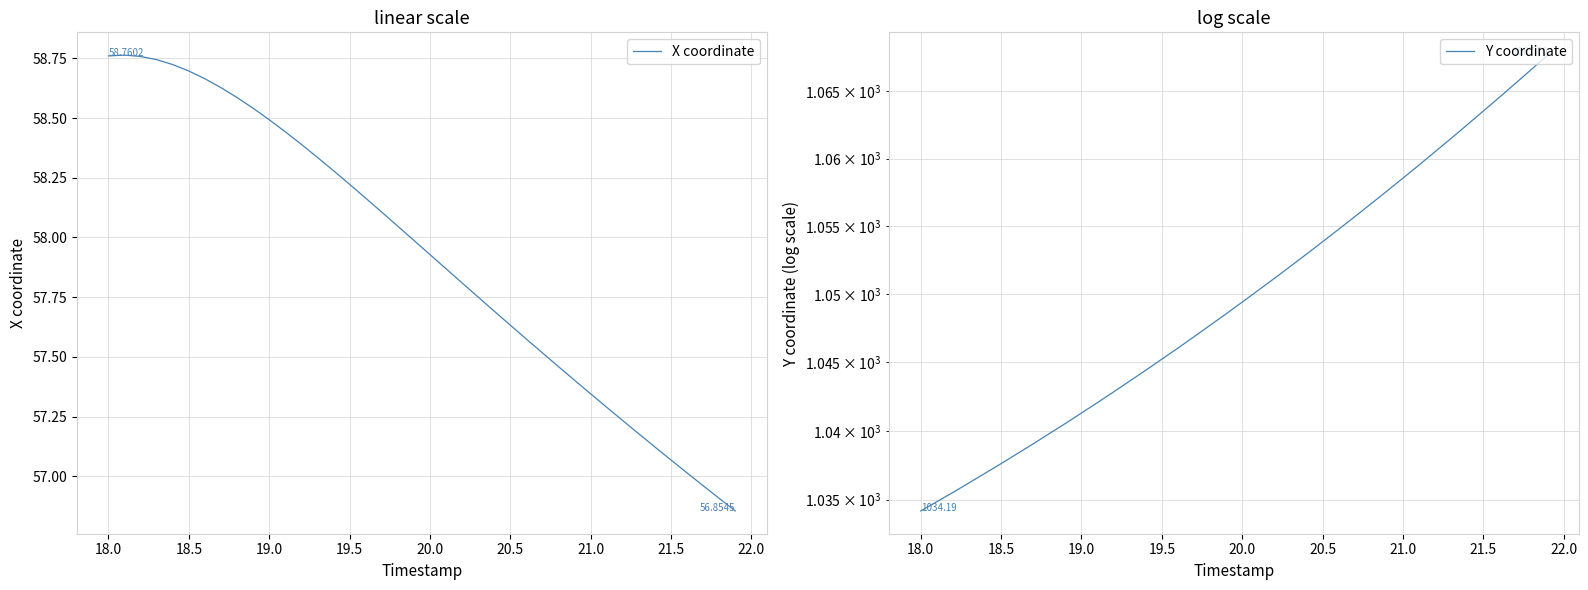

What is the label of the 5th point from the left?

19.5